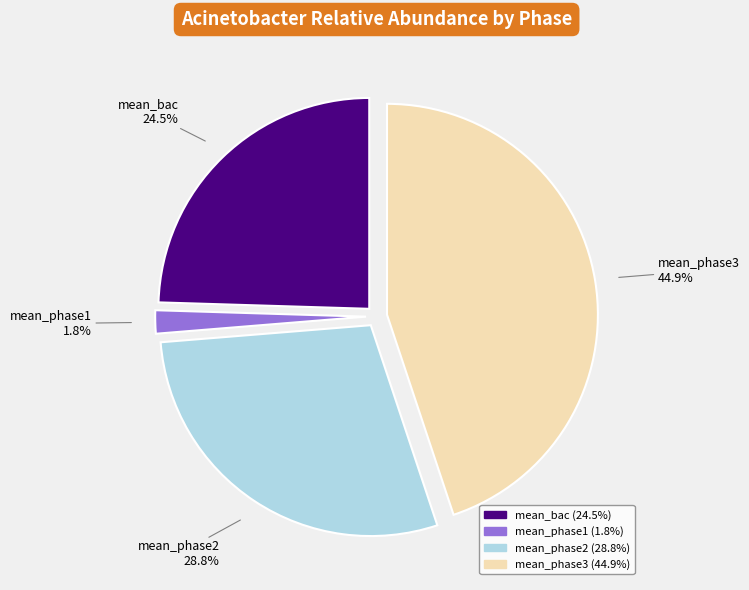

Is mean_phase2 the majority of the pie?

No